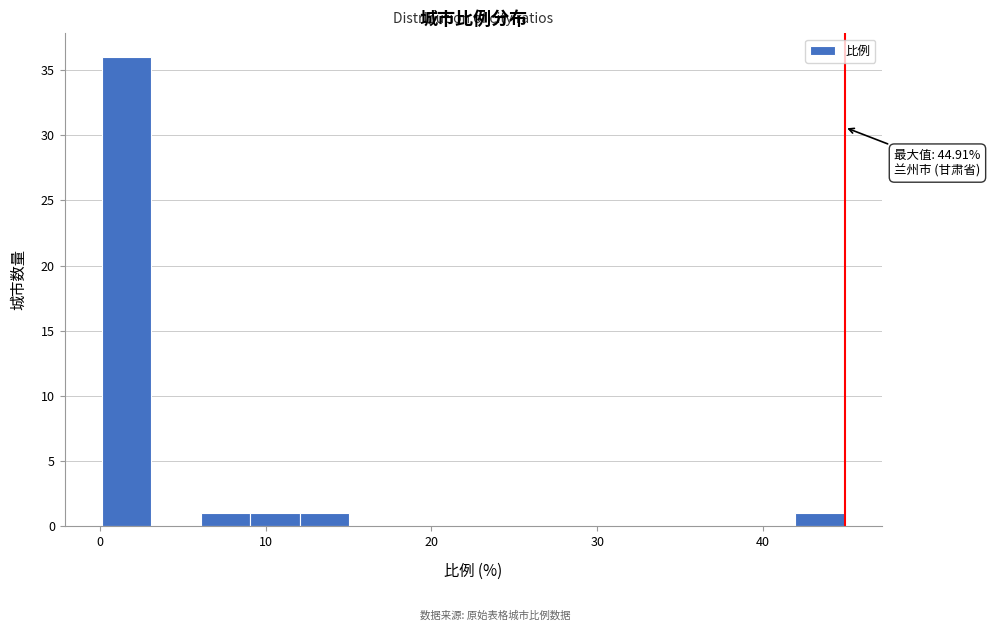

Around what value on the x-axis is the tallest bar? Give the approximate position of its centre, as read against the axis.

2